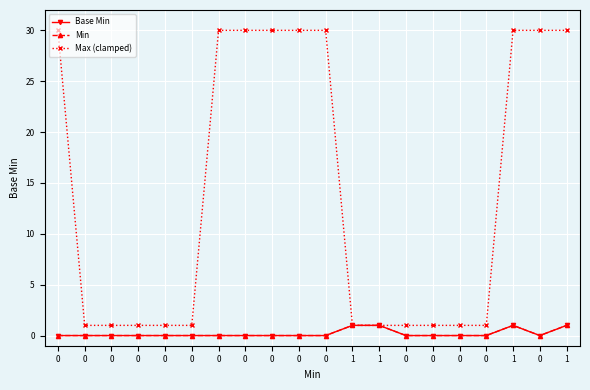

Does the chart have visible grid lines?

Yes